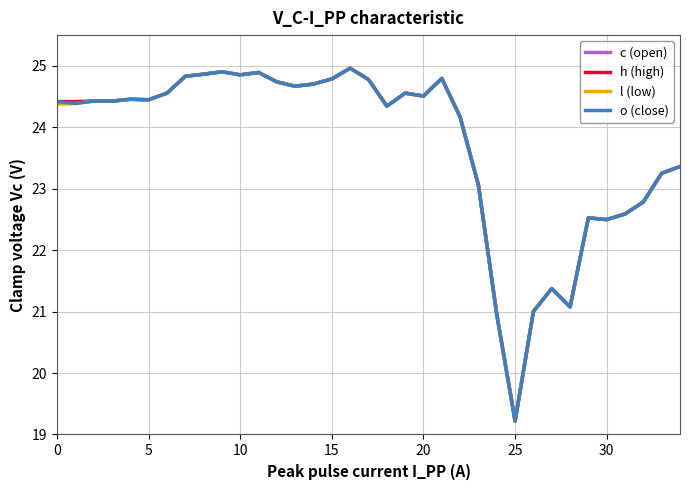

True or false: l (low) has more than 0 interior local peaks.

True